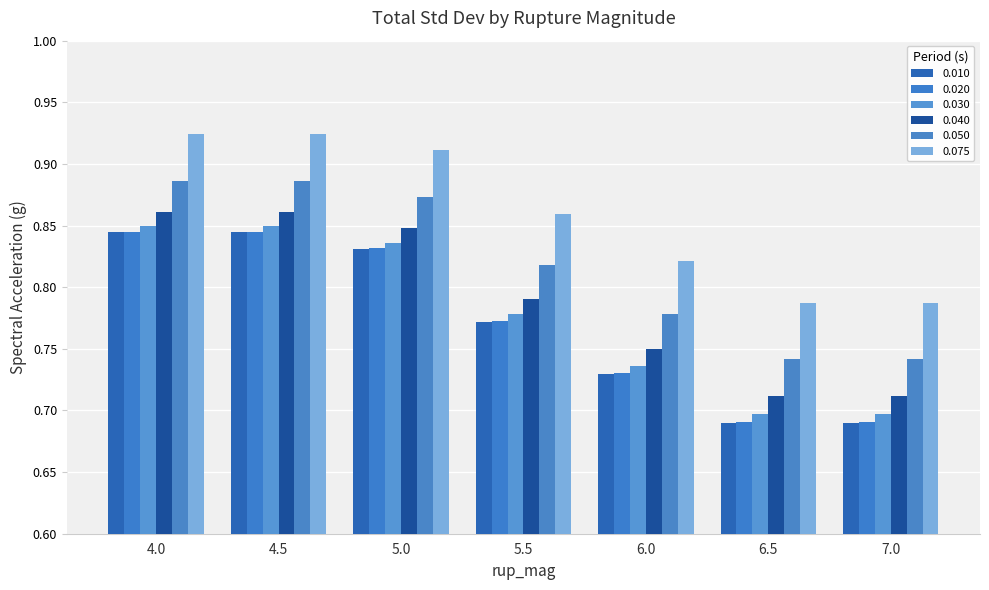

Is it true that 0.040 equals 1.0 at 6.5?

False